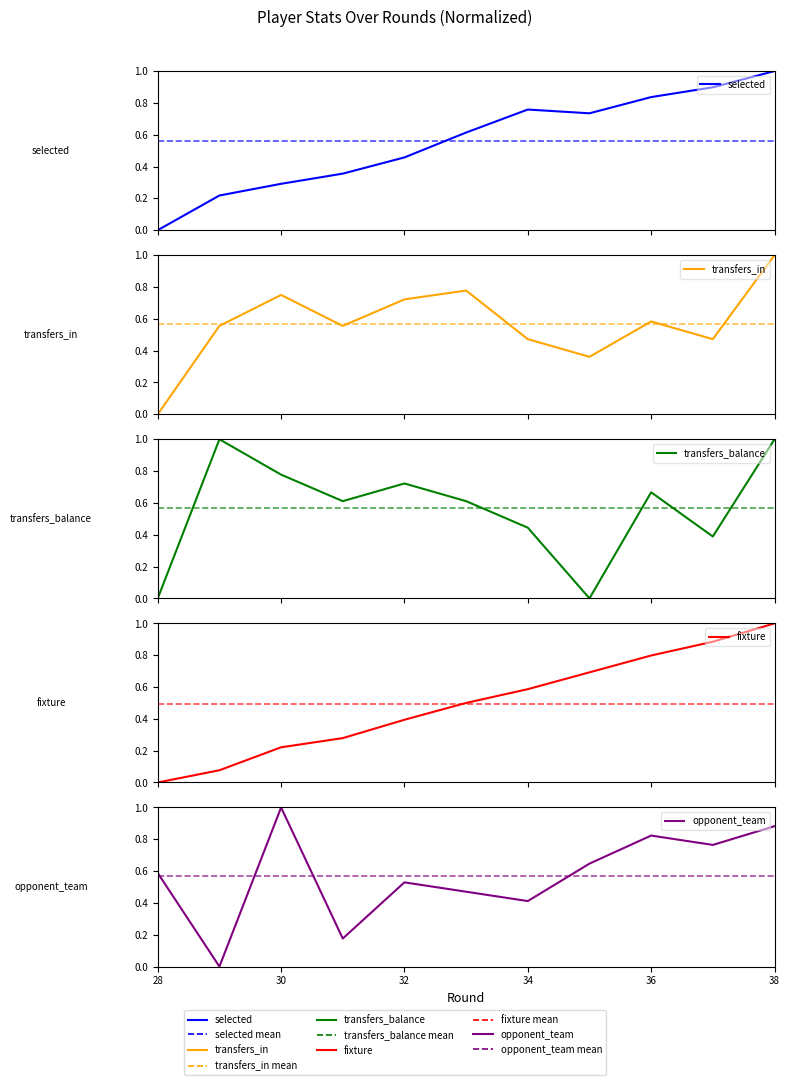

What is the difference between the highest and lowest values at 34?

0.3